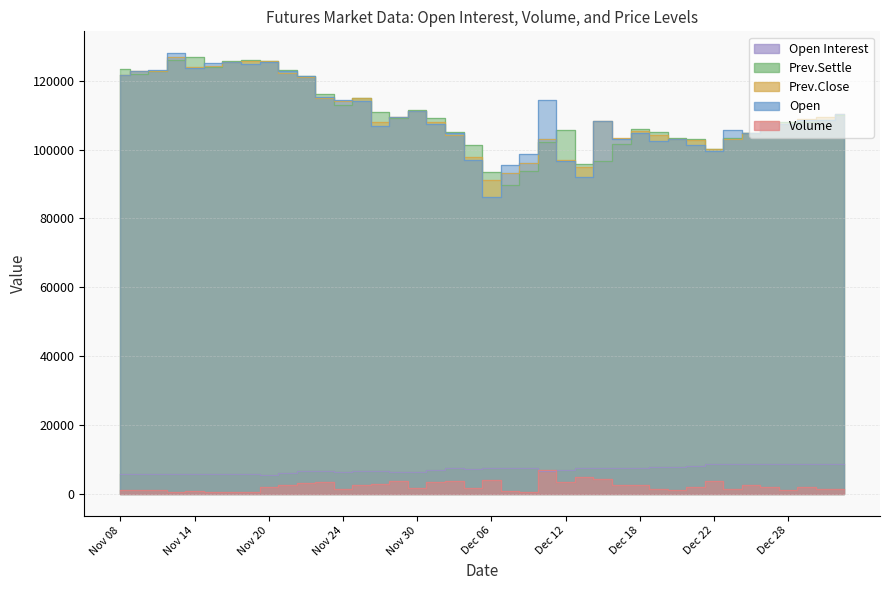

After their last crossing, which series has the higher values: Open Interest or Volume?

Open Interest